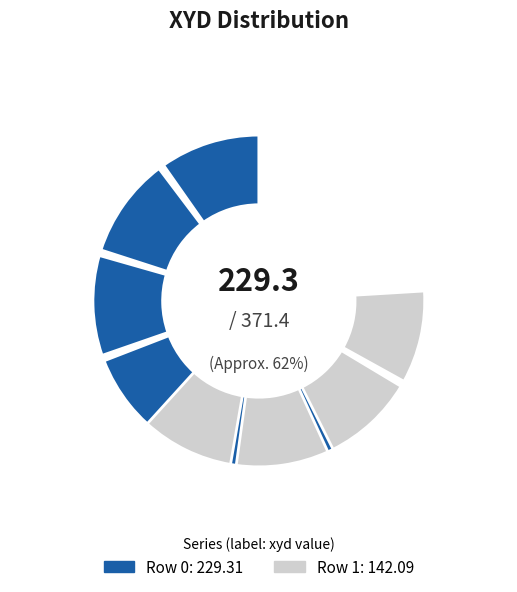

The 0 slice represents 62% of the pie. True or false?

True